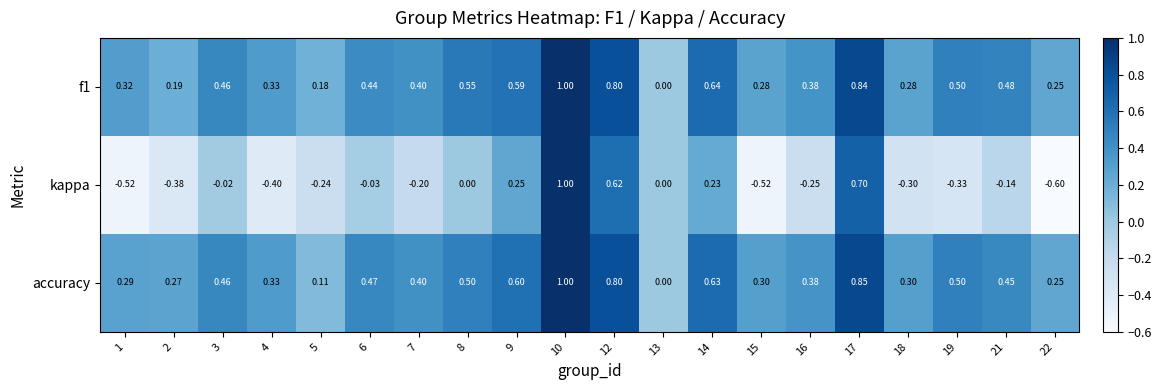

Which series has the widest spread of values?

kappa